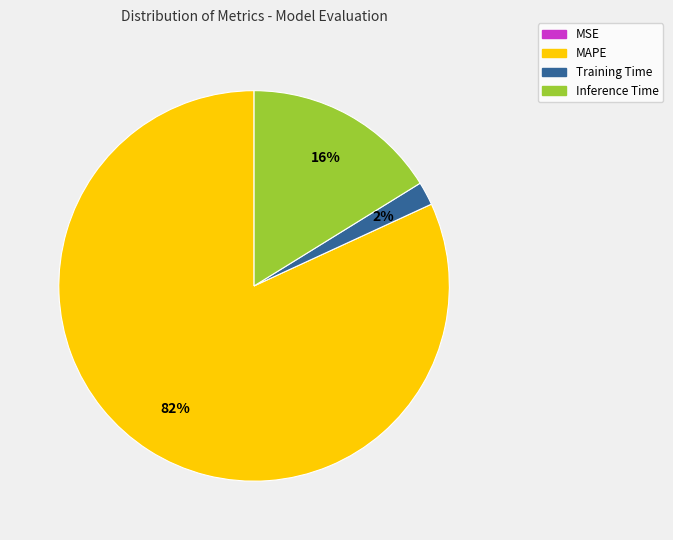

To the nearest percent, what is the difference between the largest and smallest slice percentages?

82%